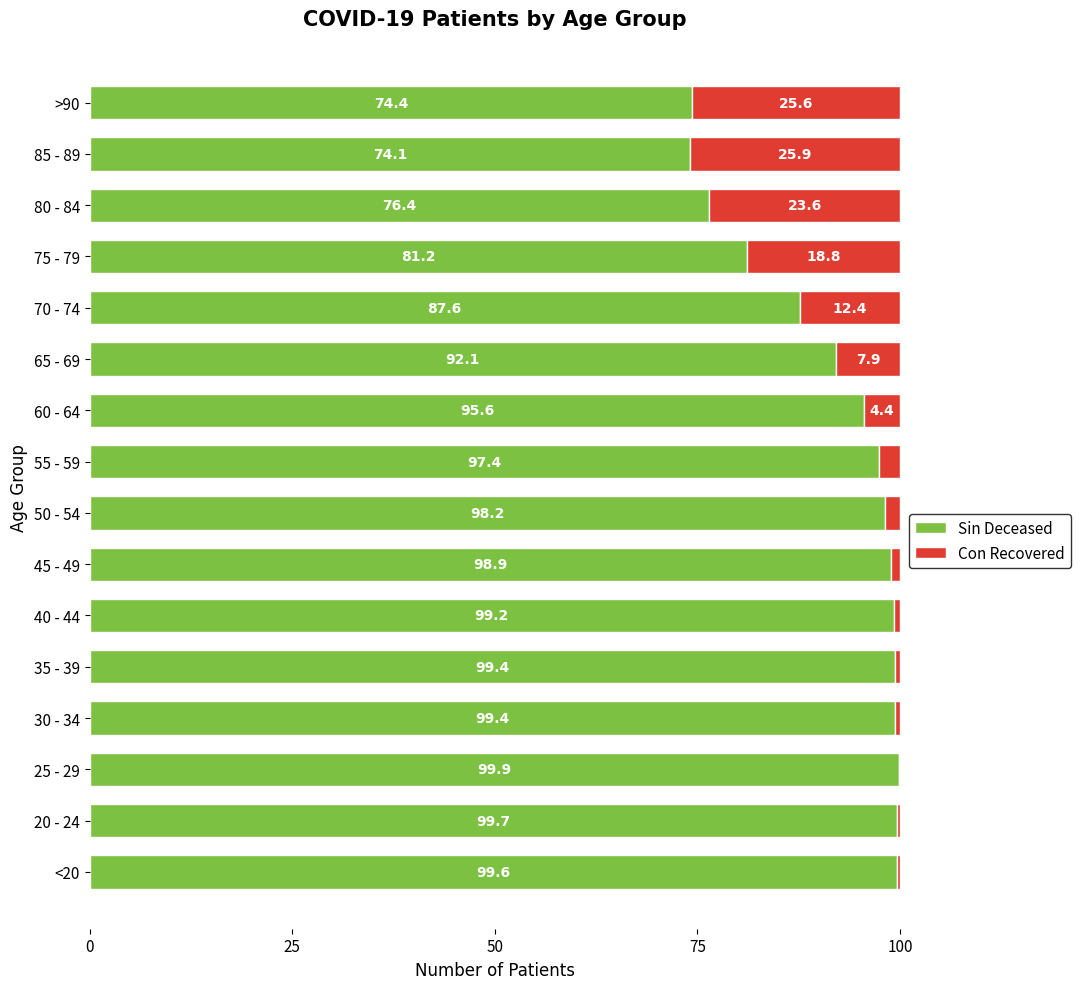

What is the total value across all series at 60 - 64?

100.0